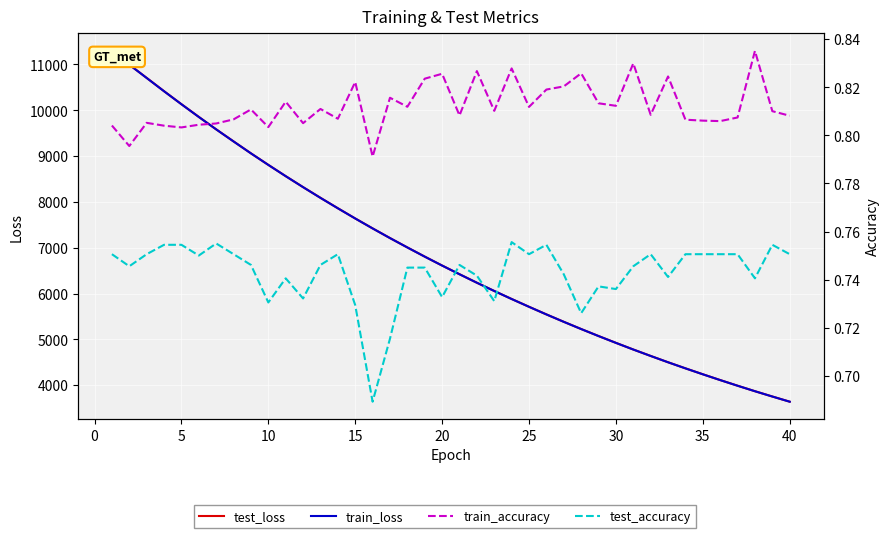

What is the maximum value shown in the chart?

11295.7